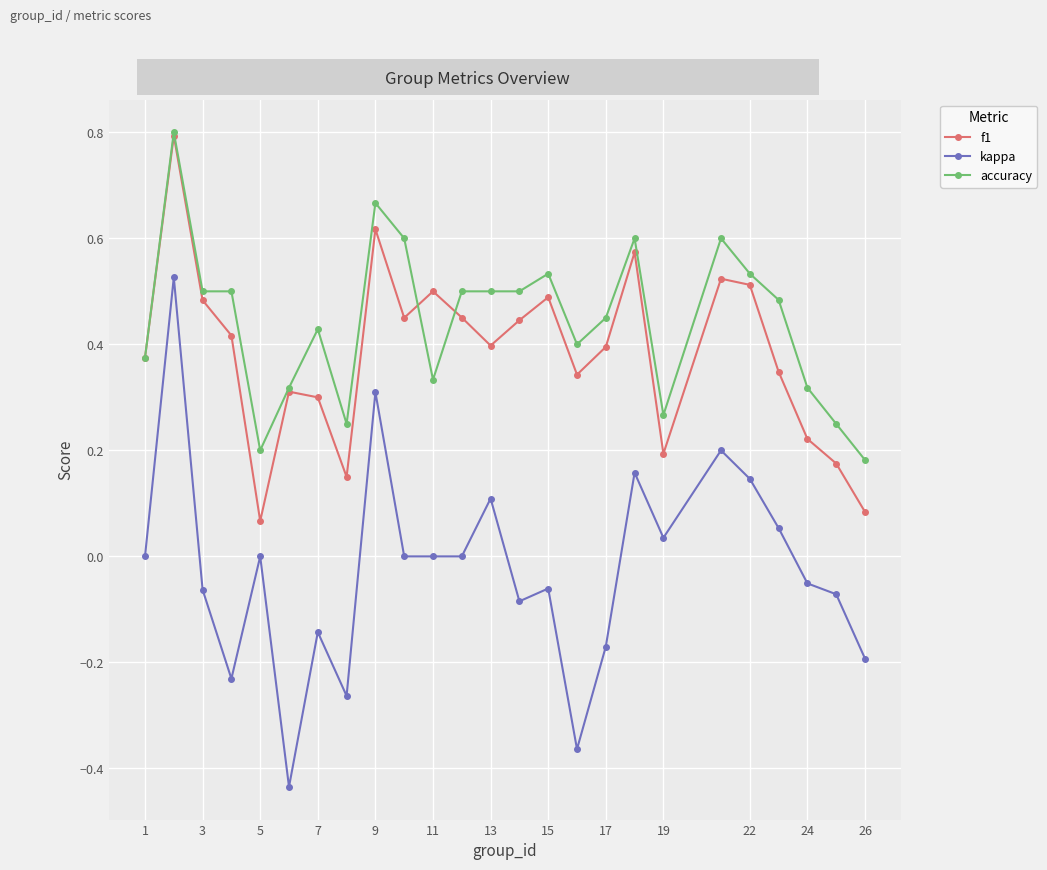

In f1, how many points are lower than both neighbors (excluding endpoints)?

6